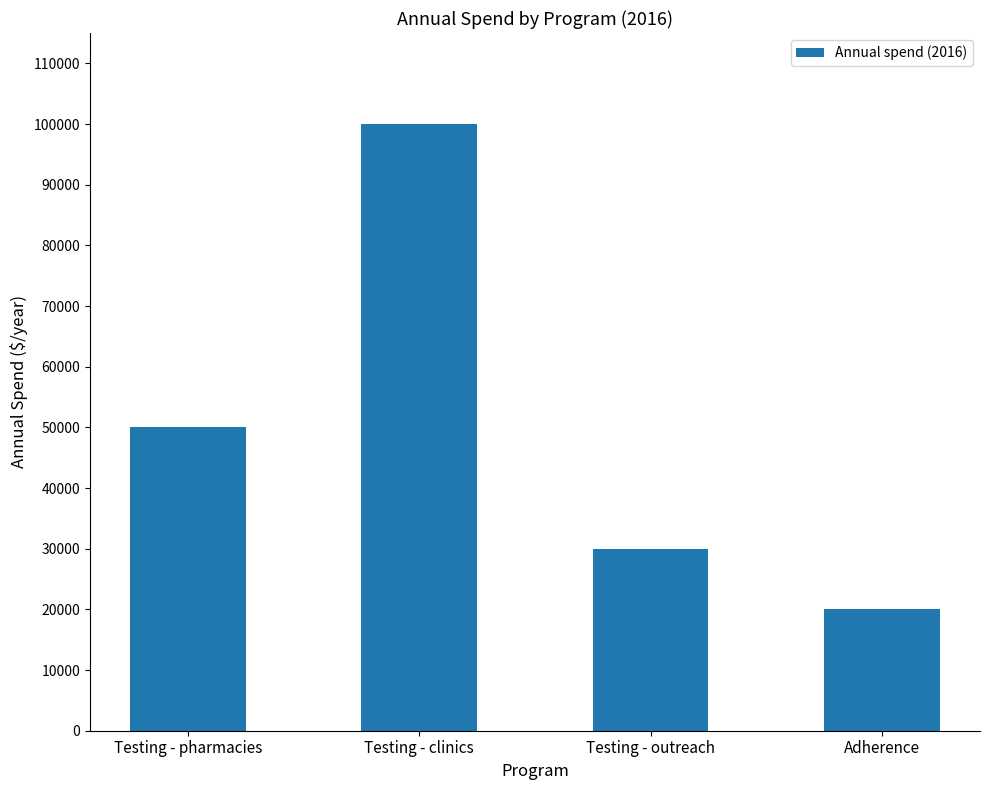

Which category has the highest value across all series?

Testing - clinics